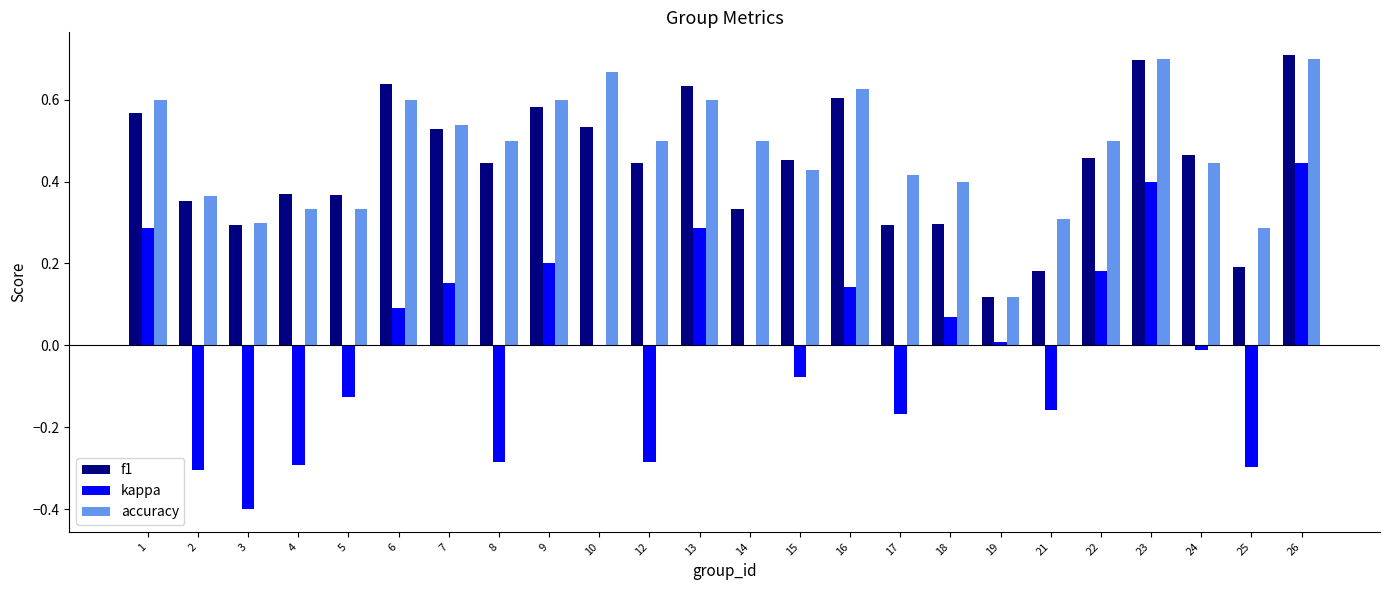

The value of accuracy at 13 is 0.6. True or false?

True